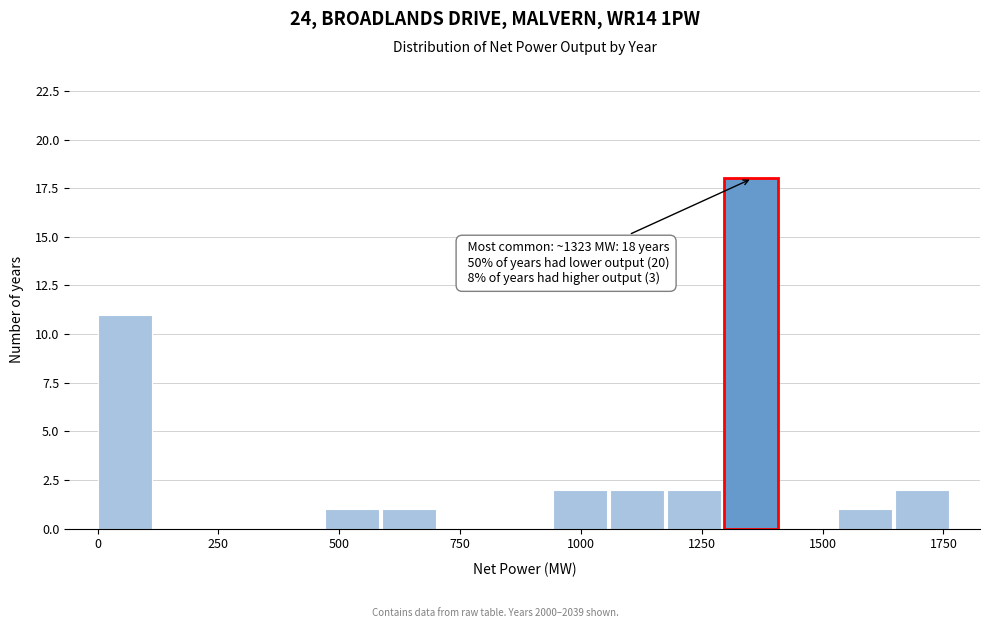

Around what value on the x-axis is the tallest bar? Give the approximate position of its centre, as read against the axis.

1350